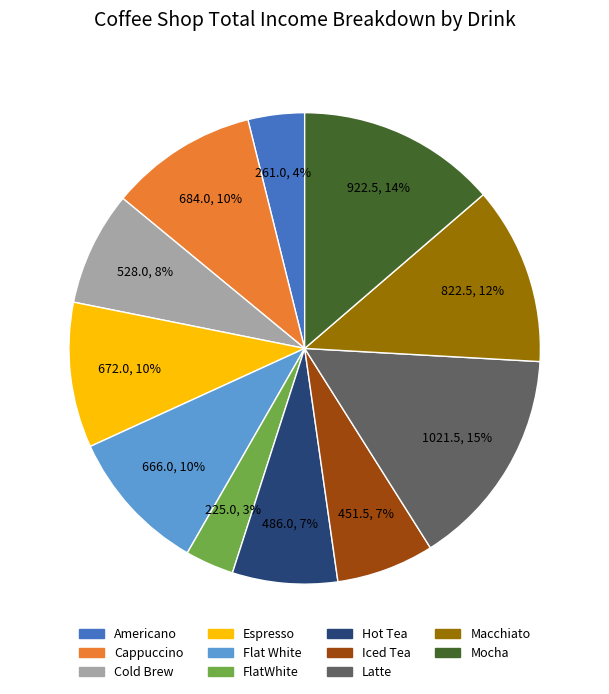

Which has a higher value, Macchiato or Hot Tea?

Macchiato